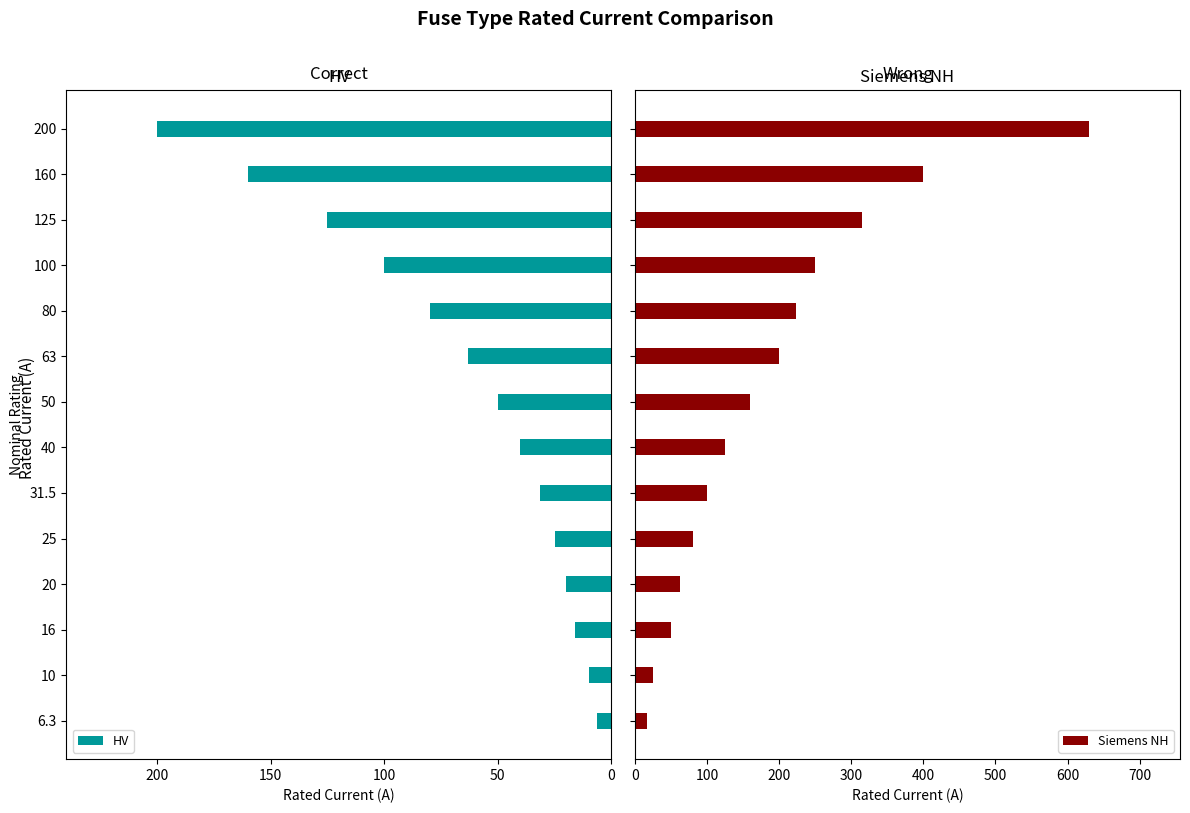

At how many categories does at least one series exceed 492?

1